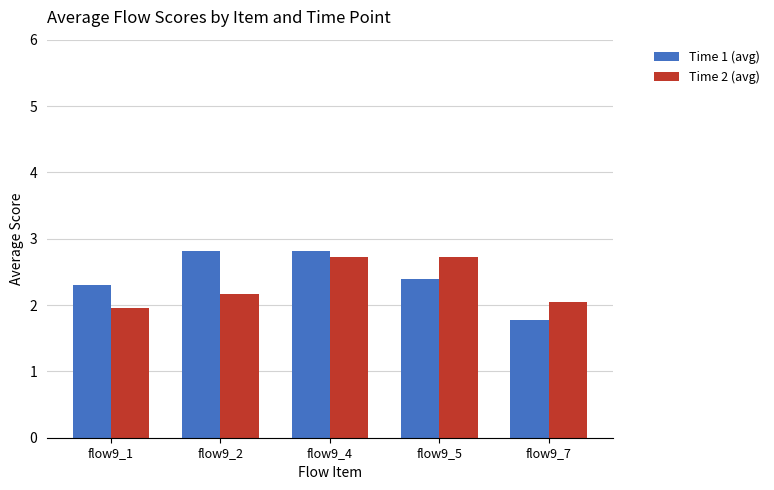

What is the sum of the Time 2 (avg) values at flow9_4 and flow9_7?

4.8